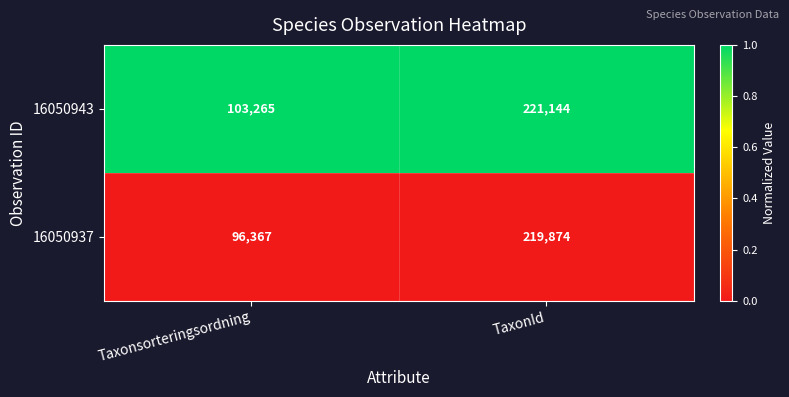

How many series are shown in this chart?

2